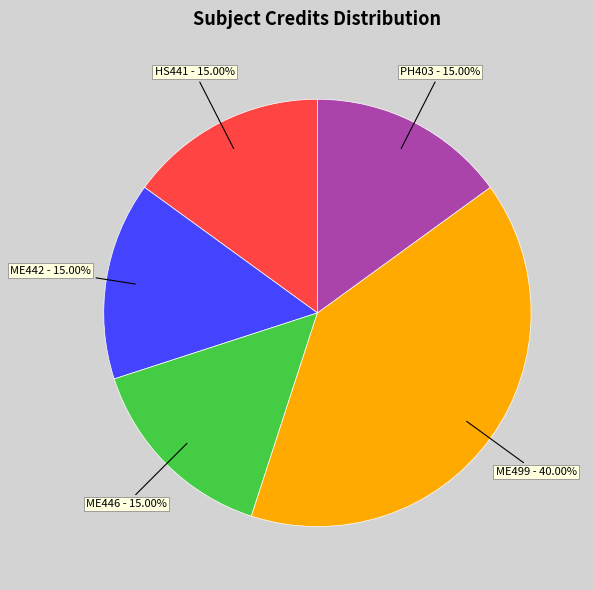

Which slice is the largest?

ME499